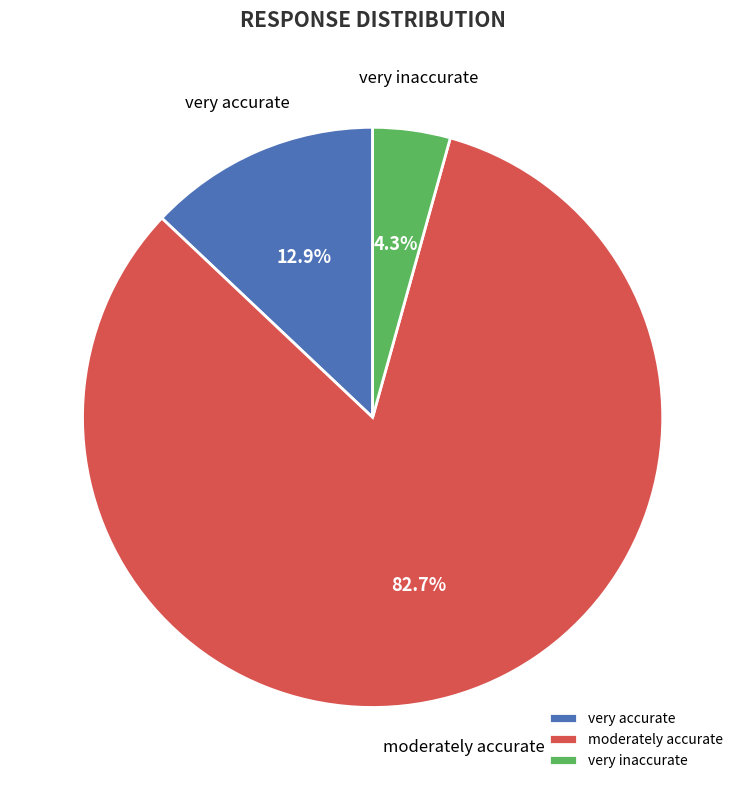

Does any single category account for the majority?

Yes